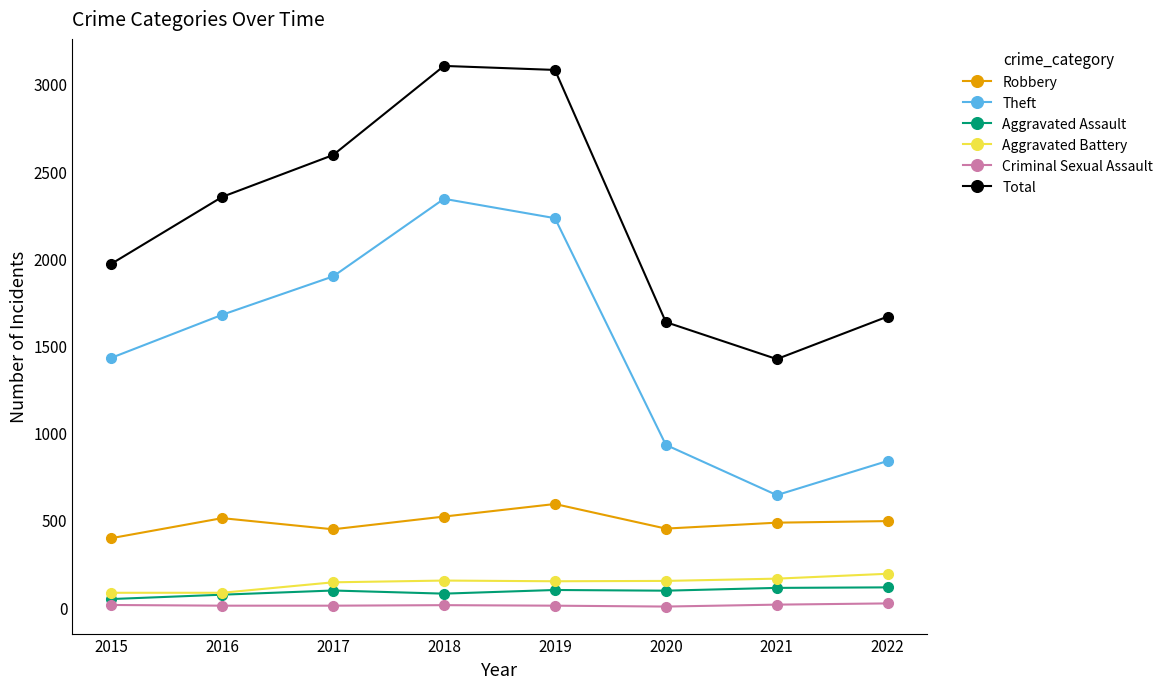

Does the chart have visible grid lines?

No